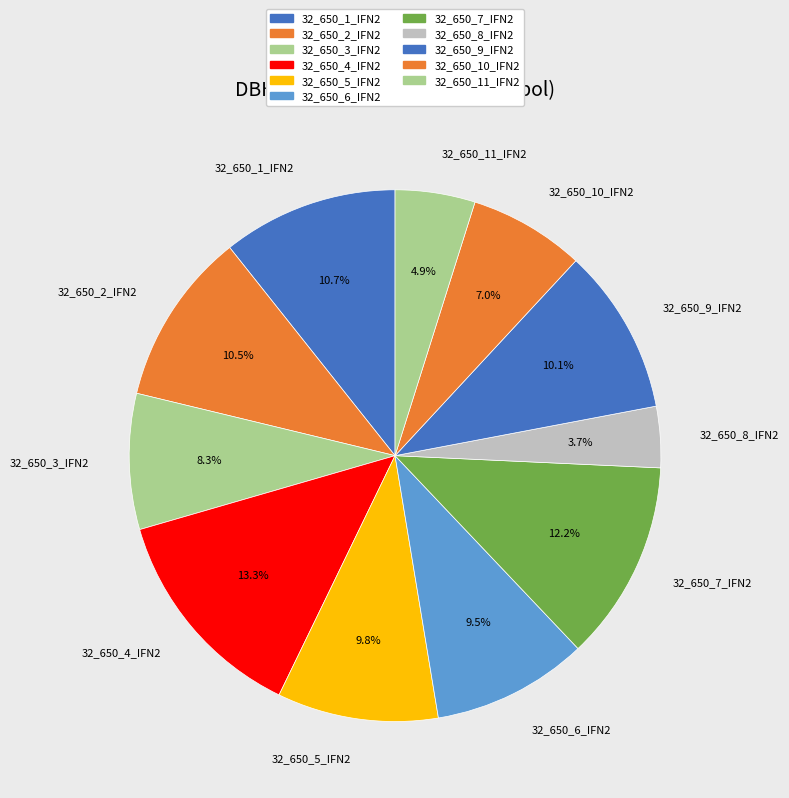

To the nearest percent, what percentage of the pie is 32_650_5_IFN2?

10%